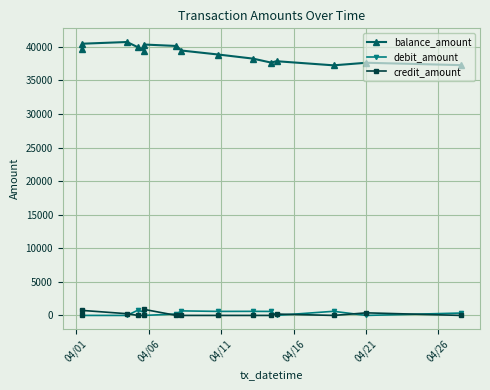

True or false: credit_amount and balance_amount cross at least once.

False